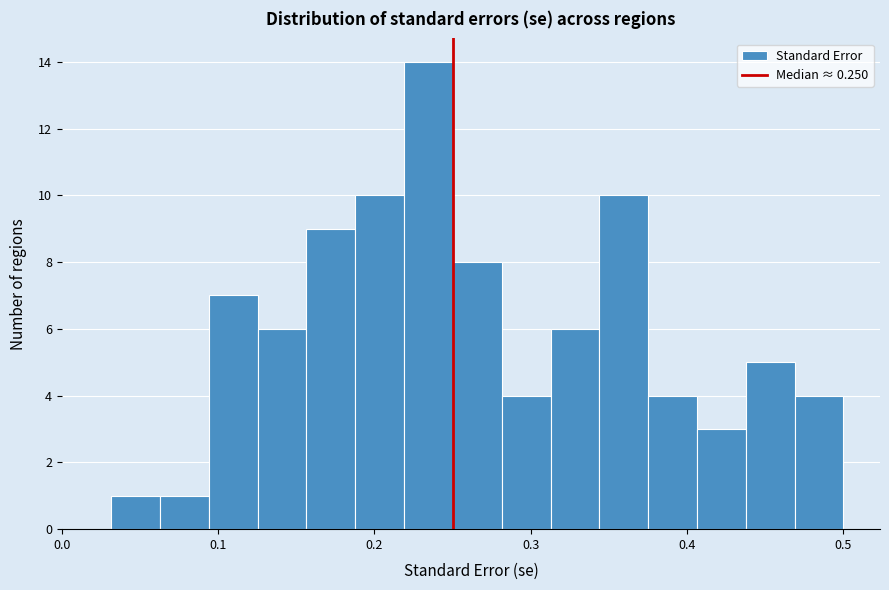

Around what value on the x-axis is the tallest bar? Give the approximate position of its centre, as read against the axis.

0.23